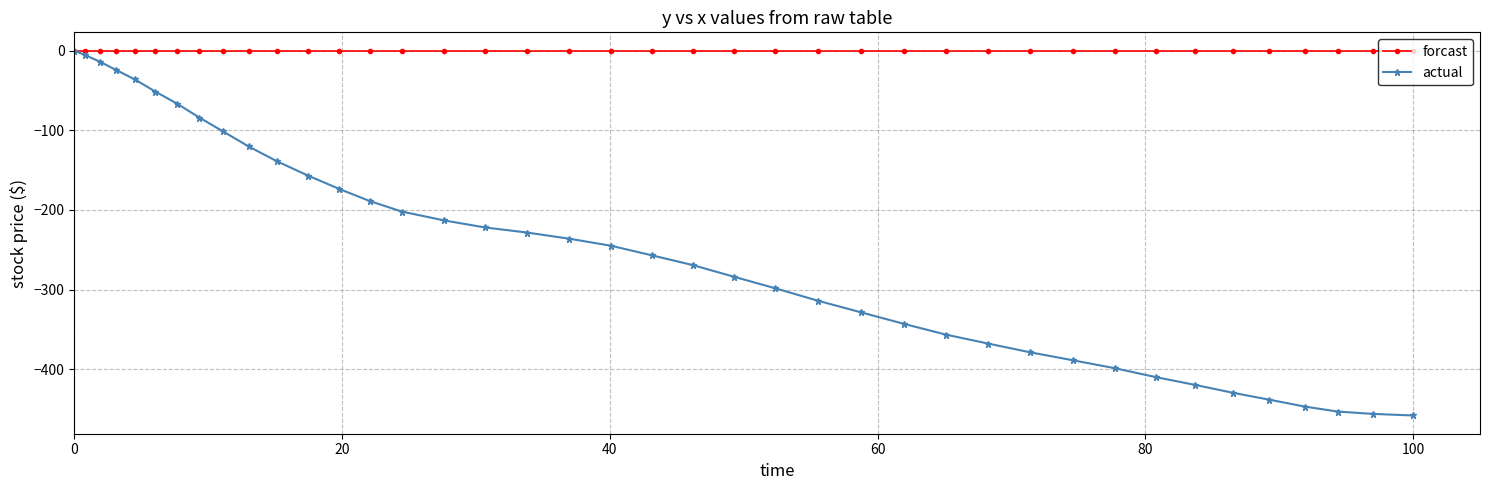

Which series has the largest range (max minus min)?

actual